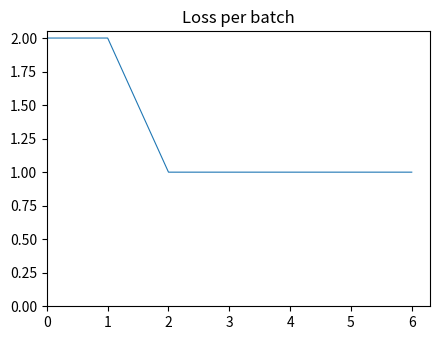

True or false: the data shows 1 at 5.

True